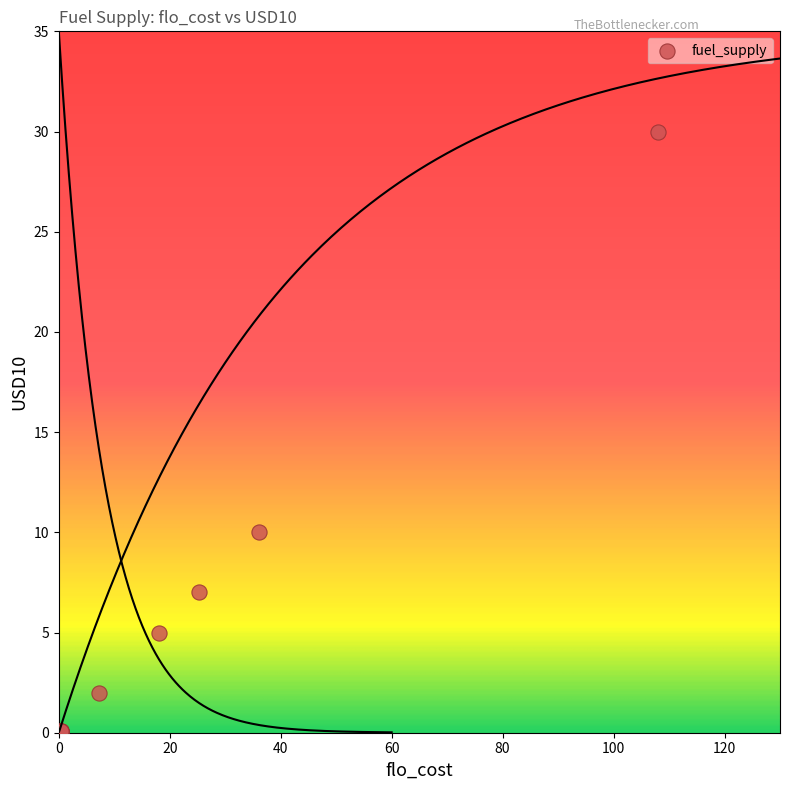

What Y value in the scatter plot is closest to 15?

10.0